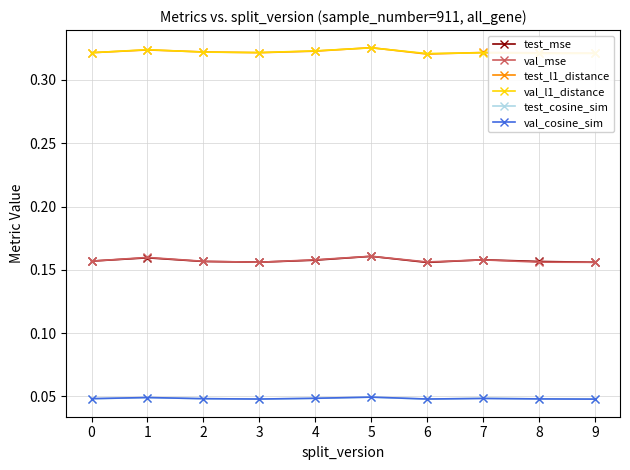

True or false: test_cosine_sim and test_mse intersect in this chart.

False